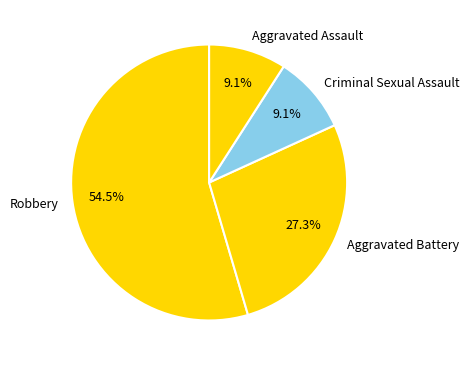

What is the ratio of the value at Robbery to the value at Aggravated Battery?

2.0